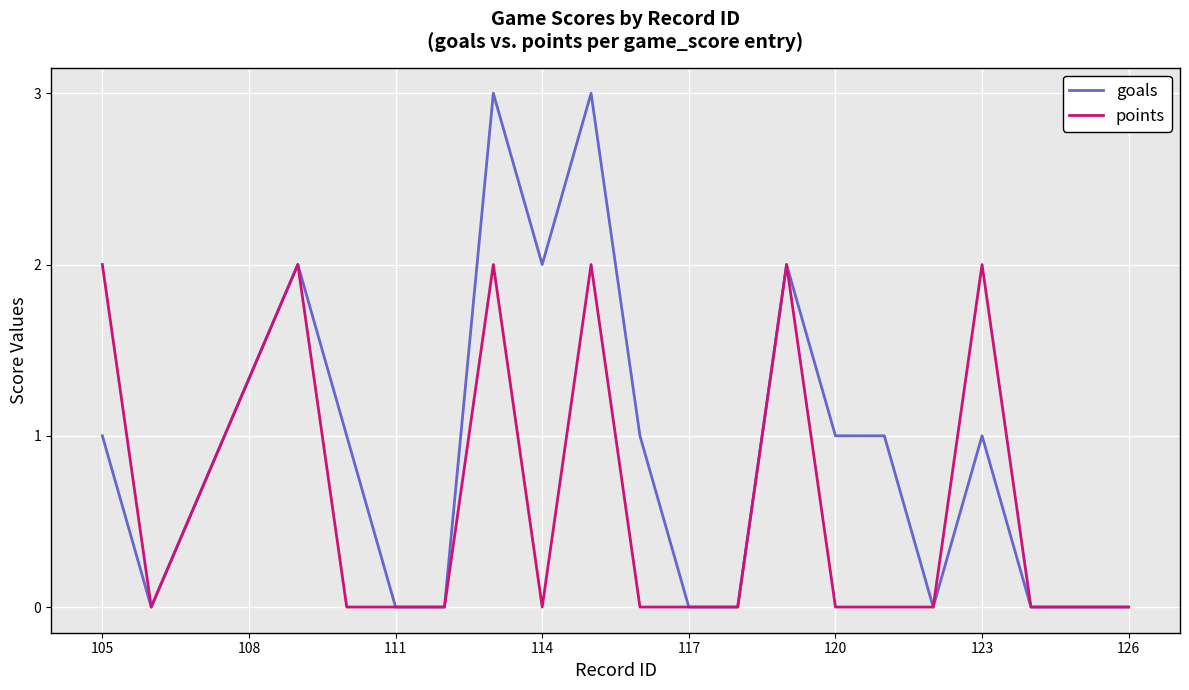

What are all the series names shown in the legend?

goals, points